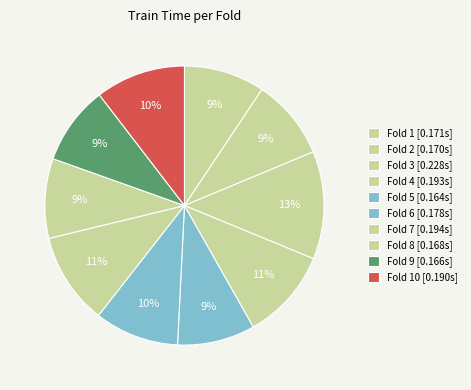

To the nearest percent, what is the difference between the largest and smallest slice percentages?

4%